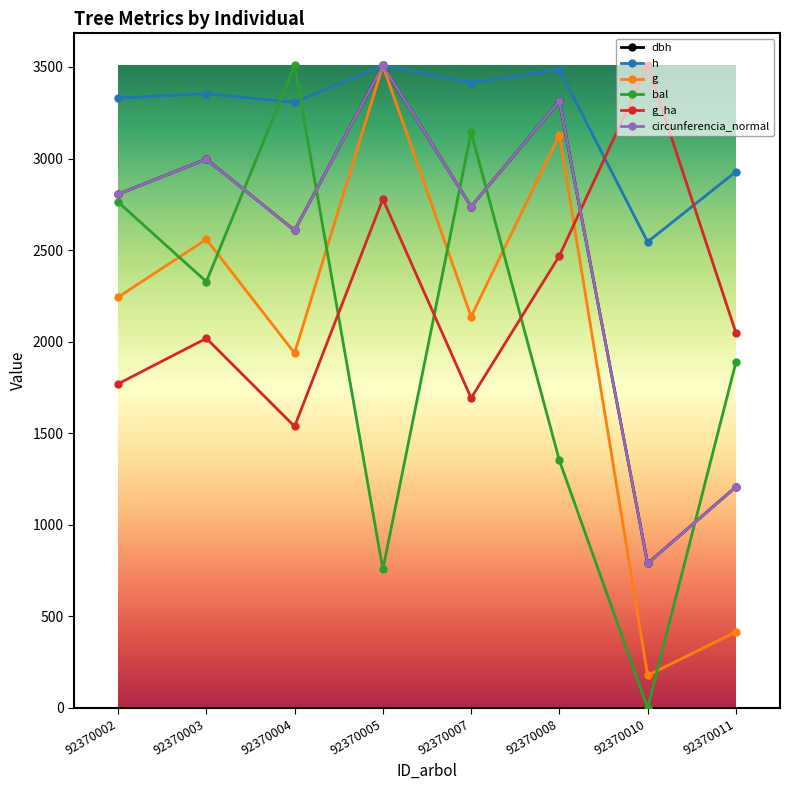

Count the number of data series in this chart.

6